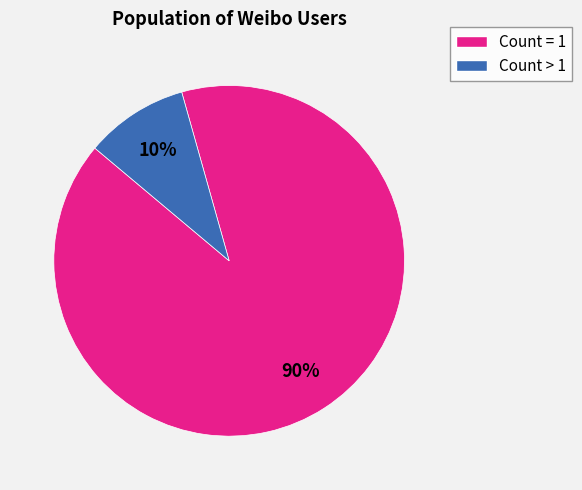

How many segments does this pie chart have?

2